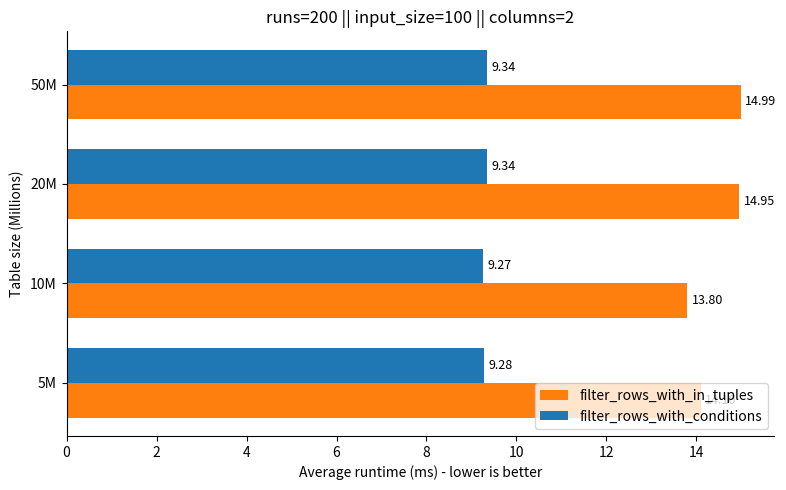

What is the maximum value shown in the chart?

15.0